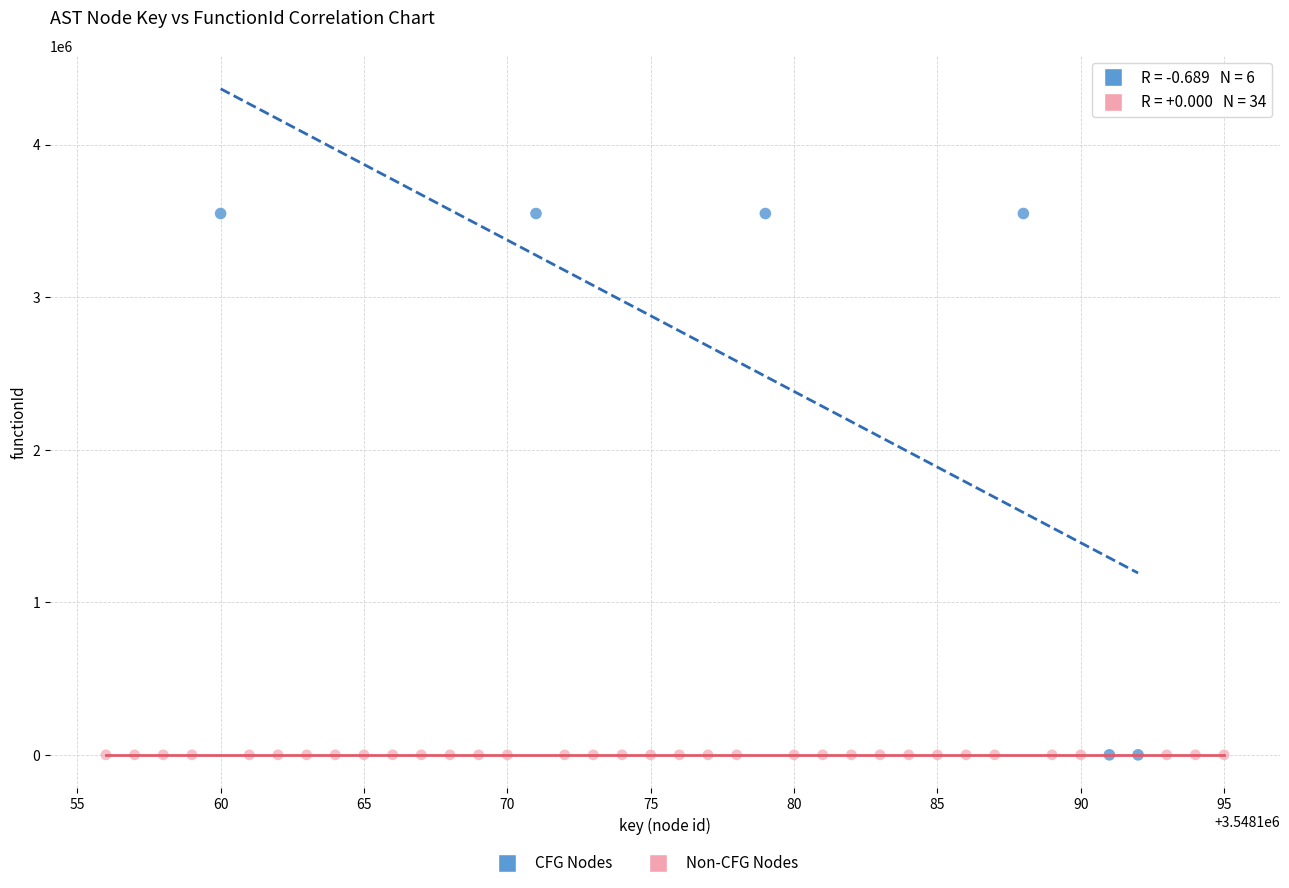

Which series reaches the maximum Y coordinate?

CFG Nodes